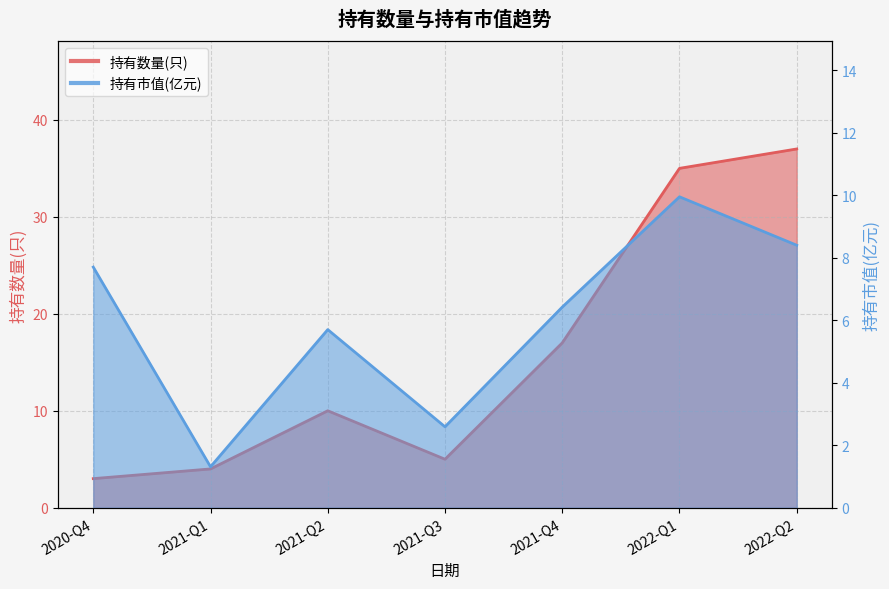

What position from the right is 2022-Q1?

2